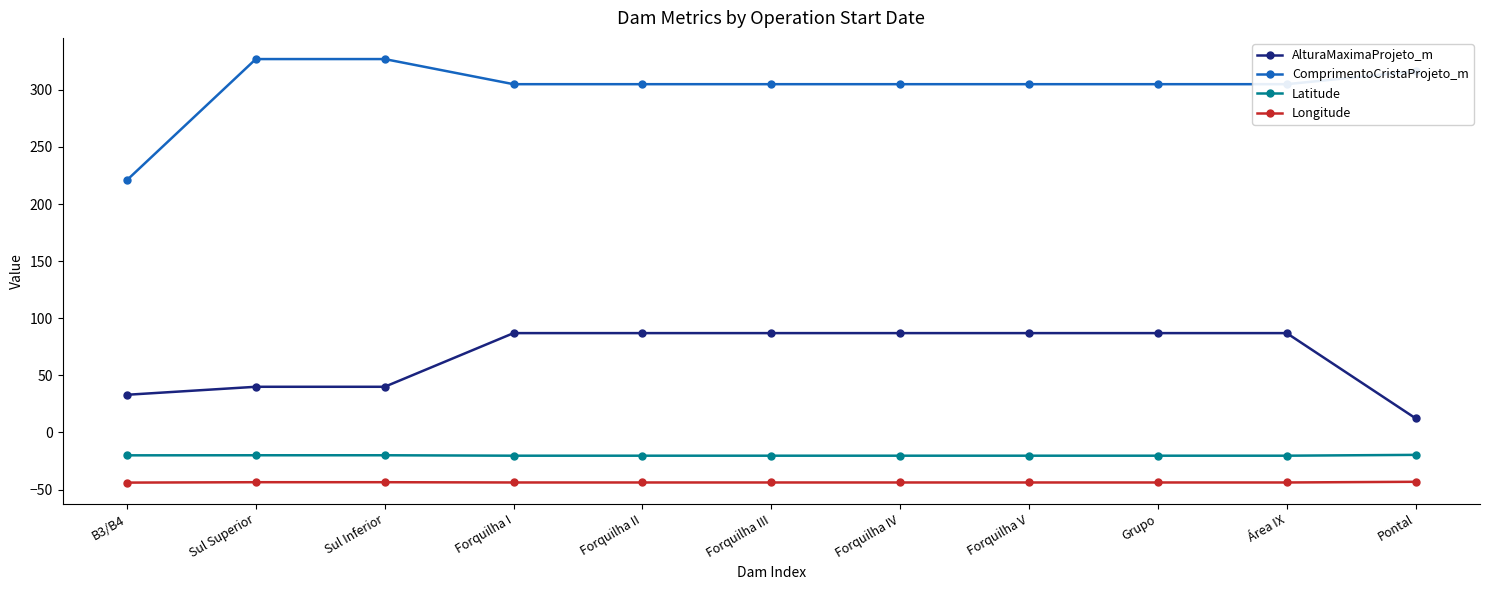

Is it true that Latitude equals -20.4 at Forquilha III?

True